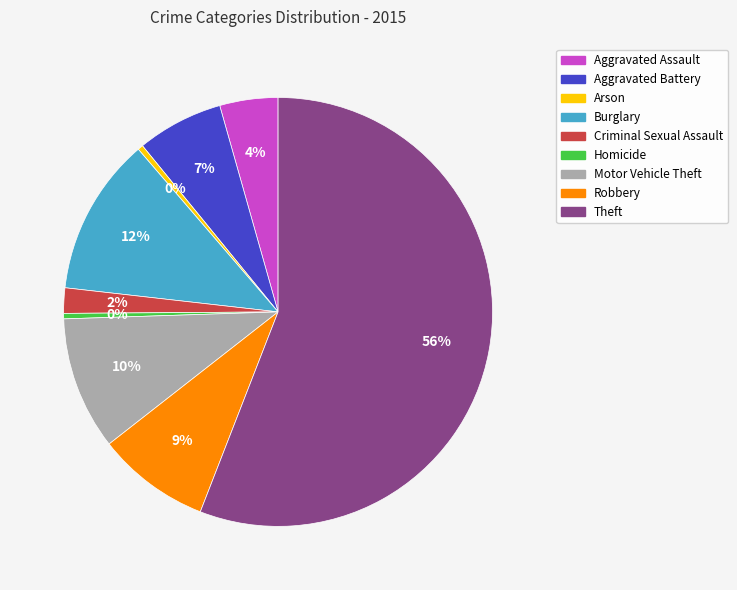

How many segments does this pie chart have?

9